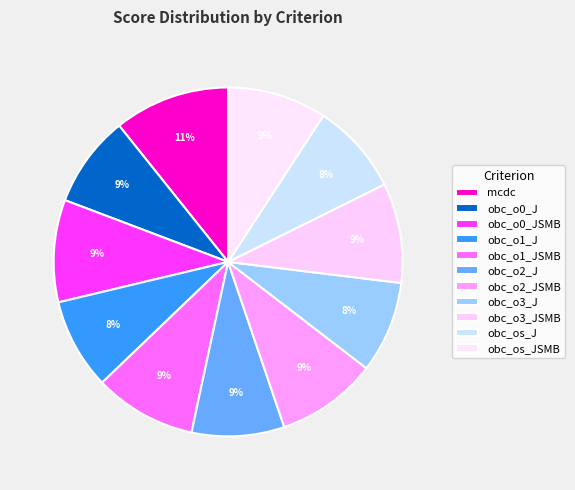

What percentage is the obc_o1_J slice, to the nearest percent?

8%